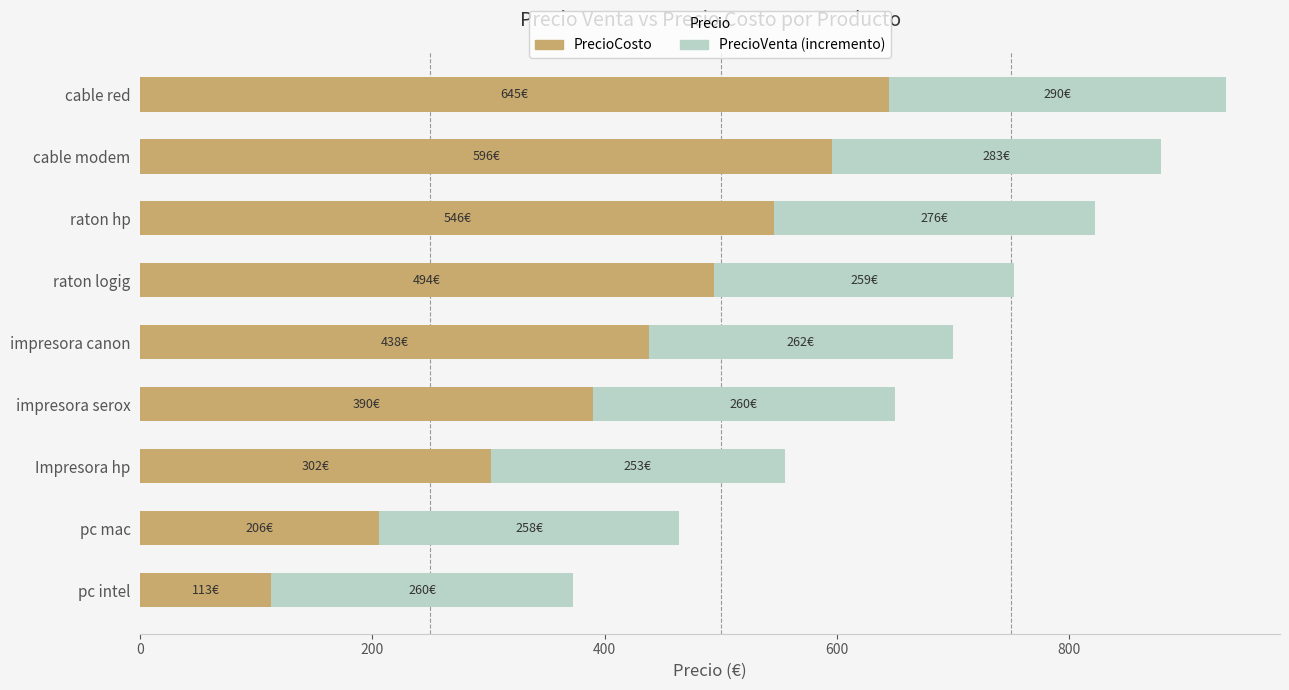

The value of PrecioCosto at cable red is 645. True or false?

True